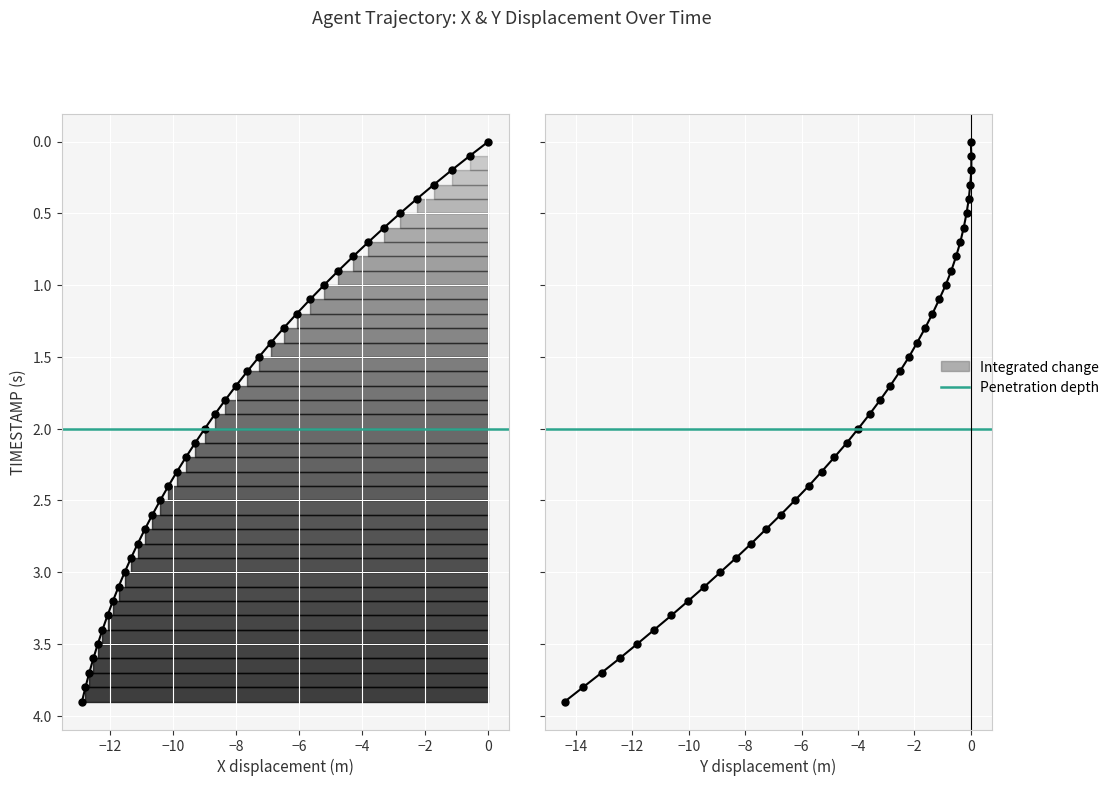

How many positive values are there?

39